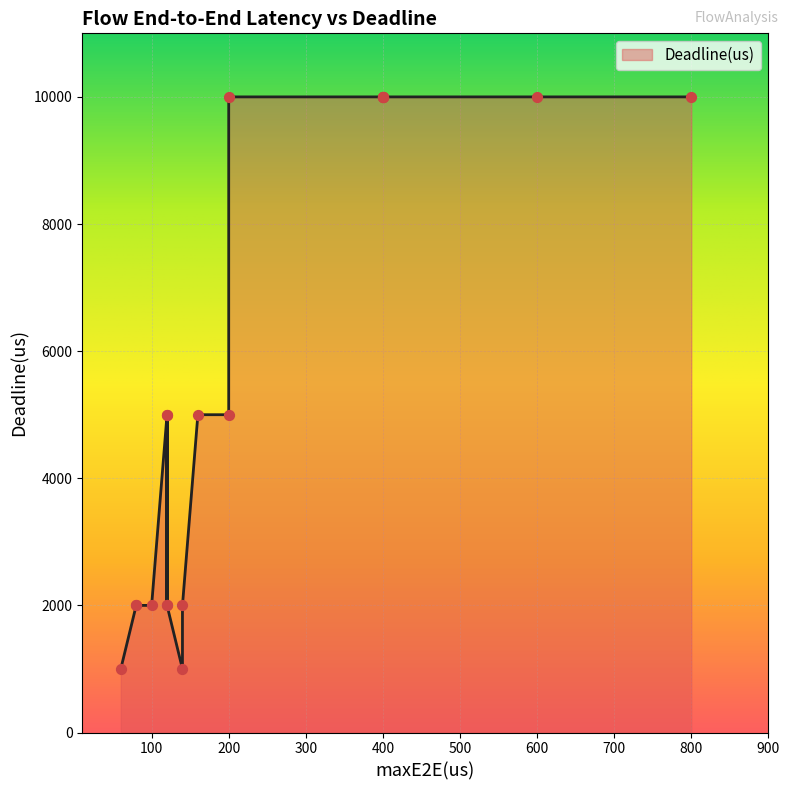

What is the change in value from 60 to 120?

+1000